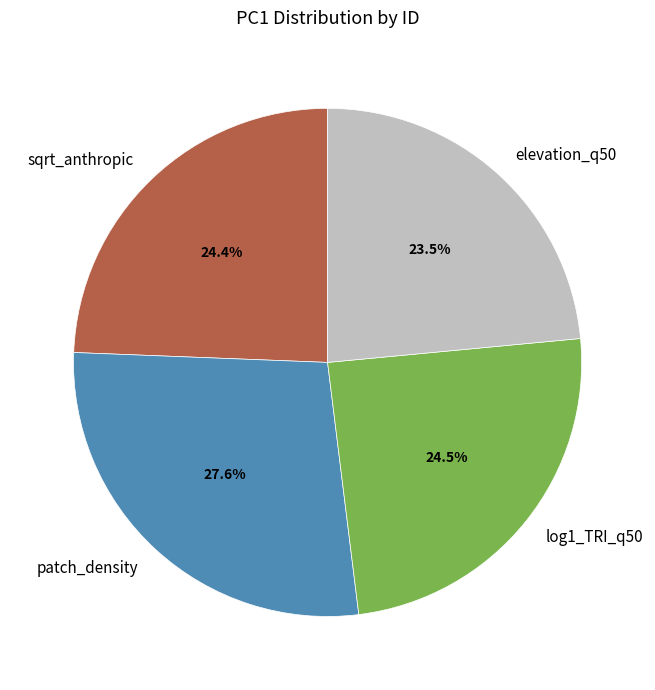

Is the sum of log1_TRI_q50 and patch_density greater than half?

Yes